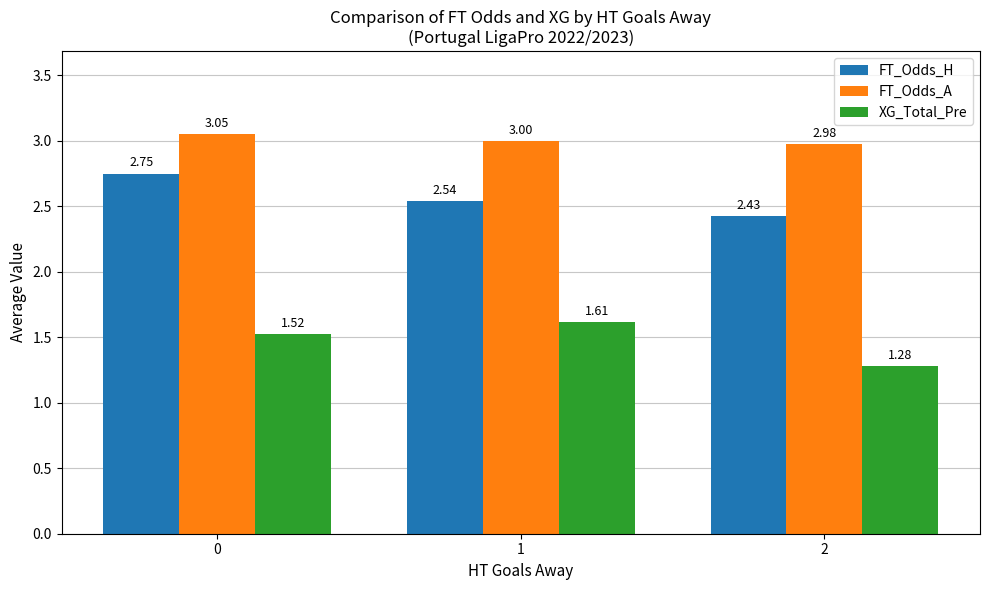

What is the difference between the XG_Total_Pre values at 1 and 2?

0.3